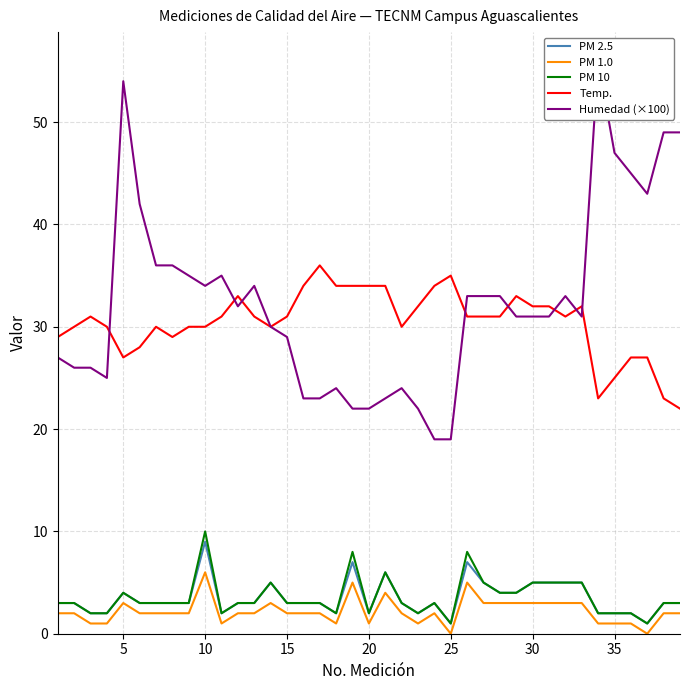

What is the difference between the maximum and minimum values in the Temp. series?

14